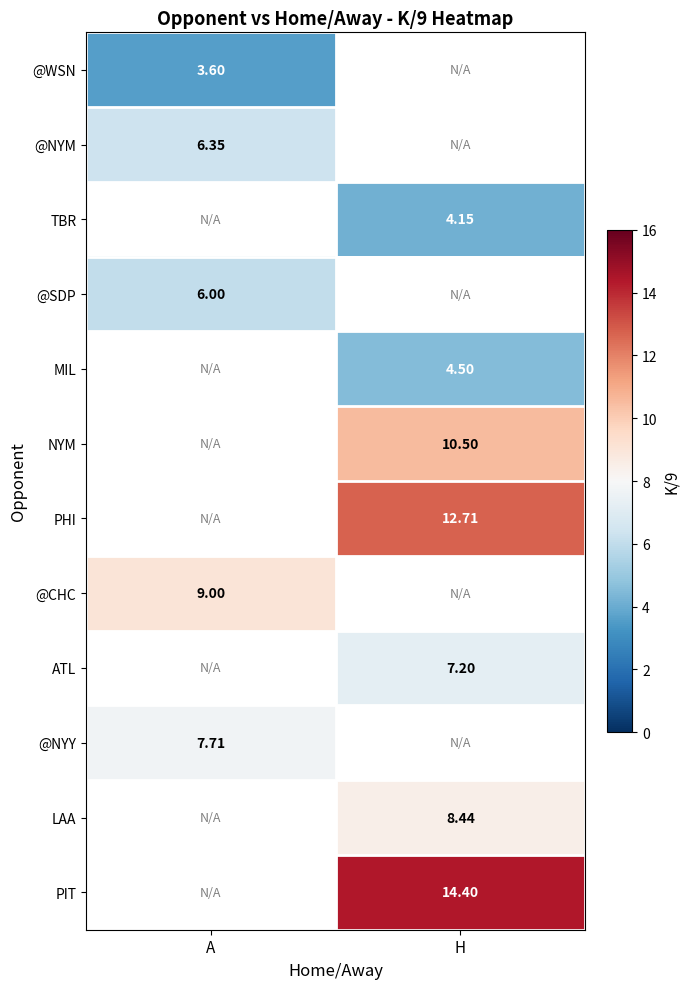

Is the value of MIL at H greater than the value of @CHC at A?

No